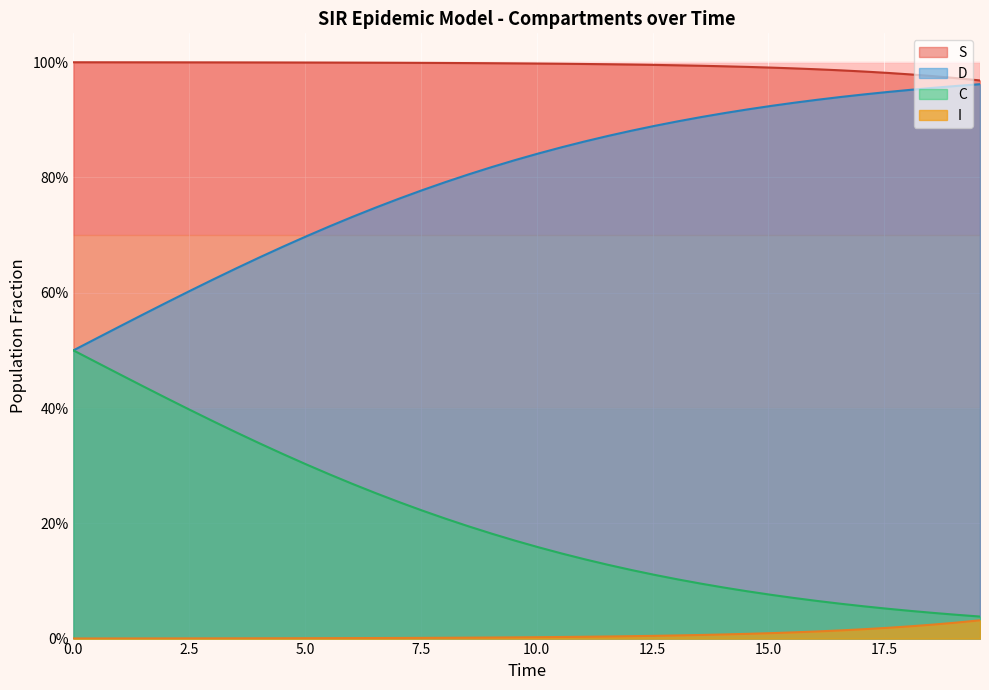

True or false: S has a value of 1.0 at 12.5.

True